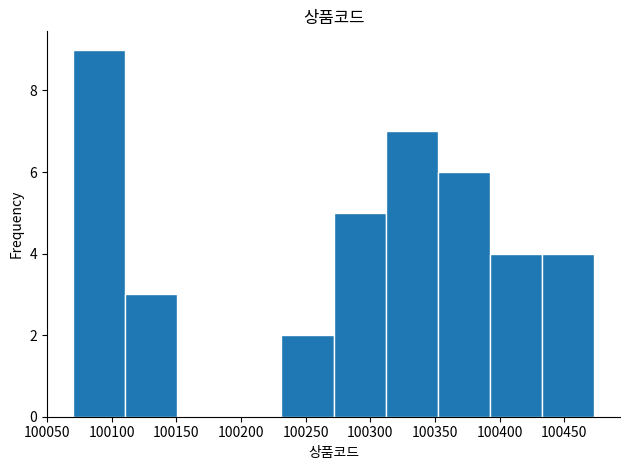

Reading left to right, list every bar in this chart as the range it spans on the x-axis followed by its height. Neither the bar edges nor the heights are printed on the chart, so give them approximately, as read against the axes.

100070 to 100110: 9
100110 to 100150: 3
100150 to 100190: 0
100190 to 100230: 0
100230 to 100270: 2
100270 to 100310: 5
100310 to 100350: 7
100350 to 100390: 6
100390 to 100435: 4
100435 to 100475: 4